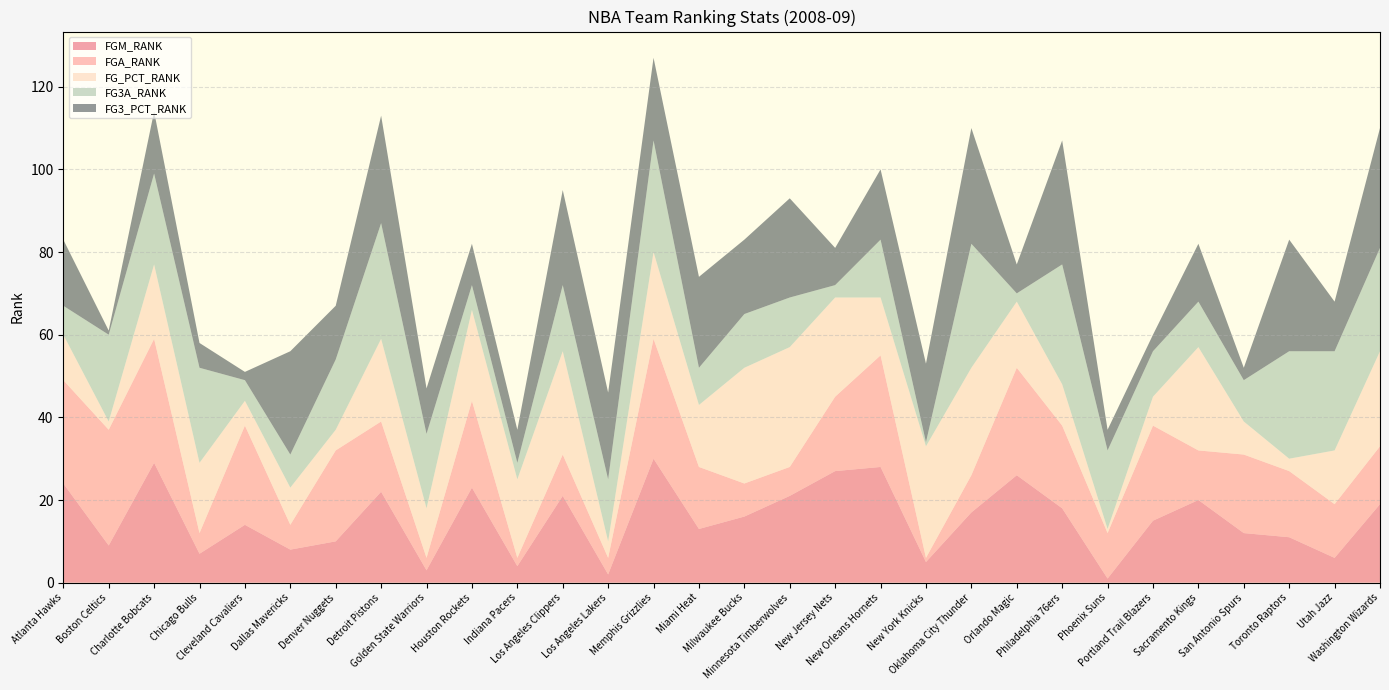

Reading left to right, extract all data points from this chart.

FGM_RANK: Atlanta Hawks=24	Boston Celtics=9	Charlotte Bobcats=29	Chicago Bulls=7	Cleveland Cavaliers=14	Dallas Mavericks=8	Denver Nuggets=10	Detroit Pistons=22	Golden State Warriors=3	Houston Rockets=23	Indiana Pacers=4	Los Angeles Clippers=21	Los Angeles Lakers=2	Memphis Grizzlies=30	Miami Heat=13	Milwaukee Bucks=16	Minnesota Timberwolves=21	New Jersey Nets=27	New Orleans Hornets=28	New York Knicks=5	Oklahoma City Thunder=17	Orlando Magic=26	Philadelphia 76ers=18	Phoenix Suns=1	Portland Trail Blazers=15	Sacramento Kings=20	San Antonio Spurs=12	Toronto Raptors=11	Utah Jazz=6	Washington Wizards=19
FGA_RANK: Atlanta Hawks=25	Boston Celtics=28	Charlotte Bobcats=30	Chicago Bulls=5	Cleveland Cavaliers=24	Dallas Mavericks=6	Denver Nuggets=22	Detroit Pistons=17	Golden State Warriors=3	Houston Rockets=21	Indiana Pacers=2	Los Angeles Clippers=10	Los Angeles Lakers=4	Memphis Grizzlies=29	Miami Heat=15	Milwaukee Bucks=8	Minnesota Timberwolves=7	New Jersey Nets=18	New Orleans Hornets=27	New York Knicks=1	Oklahoma City Thunder=9	Orlando Magic=26	Philadelphia 76ers=20	Phoenix Suns=11	Portland Trail Blazers=23	Sacramento Kings=12	San Antonio Spurs=19	Toronto Raptors=16	Utah Jazz=13	Washington Wizards=14
FG_PCT_RANK: Atlanta Hawks=11	Boston Celtics=2	Charlotte Bobcats=18	Chicago Bulls=17	Cleveland Cavaliers=6	Dallas Mavericks=9	Denver Nuggets=5	Detroit Pistons=20	Golden State Warriors=12	Houston Rockets=22	Indiana Pacers=19	Los Angeles Clippers=25	Los Angeles Lakers=4	Memphis Grizzlies=21	Miami Heat=15	Milwaukee Bucks=28	Minnesota Timberwolves=29	New Jersey Nets=24	New Orleans Hornets=14	New York Knicks=27	Oklahoma City Thunder=26	Orlando Magic=16	Philadelphia 76ers=10	Phoenix Suns=1	Portland Trail Blazers=7	Sacramento Kings=25	San Antonio Spurs=8	Toronto Raptors=3	Utah Jazz=13	Washington Wizards=23
FG3A_RANK: Atlanta Hawks=7	Boston Celtics=21	Charlotte Bobcats=22	Chicago Bulls=23	Cleveland Cavaliers=5	Dallas Mavericks=8	Denver Nuggets=17	Detroit Pistons=28	Golden State Warriors=18	Houston Rockets=6	Indiana Pacers=4	Los Angeles Clippers=16	Los Angeles Lakers=15	Memphis Grizzlies=27	Miami Heat=9	Milwaukee Bucks=13	Minnesota Timberwolves=12	New Jersey Nets=3	New Orleans Hornets=14	New York Knicks=1	Oklahoma City Thunder=30	Orlando Magic=2	Philadelphia 76ers=29	Phoenix Suns=19	Portland Trail Blazers=11	Sacramento Kings=11	San Antonio Spurs=10	Toronto Raptors=26	Utah Jazz=24	Washington Wizards=25
FG3_PCT_RANK: Atlanta Hawks=16	Boston Celtics=1	Charlotte Bobcats=15	Chicago Bulls=6	Cleveland Cavaliers=2	Dallas Mavericks=25	Denver Nuggets=13	Detroit Pistons=26	Golden State Warriors=11	Houston Rockets=10	Indiana Pacers=8	Los Angeles Clippers=23	Los Angeles Lakers=21	Memphis Grizzlies=20	Miami Heat=22	Milwaukee Bucks=18	Minnesota Timberwolves=24	New Jersey Nets=9	New Orleans Hornets=17	New York Knicks=19	Oklahoma City Thunder=28	Orlando Magic=7	Philadelphia 76ers=30	Phoenix Suns=5	Portland Trail Blazers=4	Sacramento Kings=14	San Antonio Spurs=3	Toronto Raptors=27	Utah Jazz=12	Washington Wizards=29